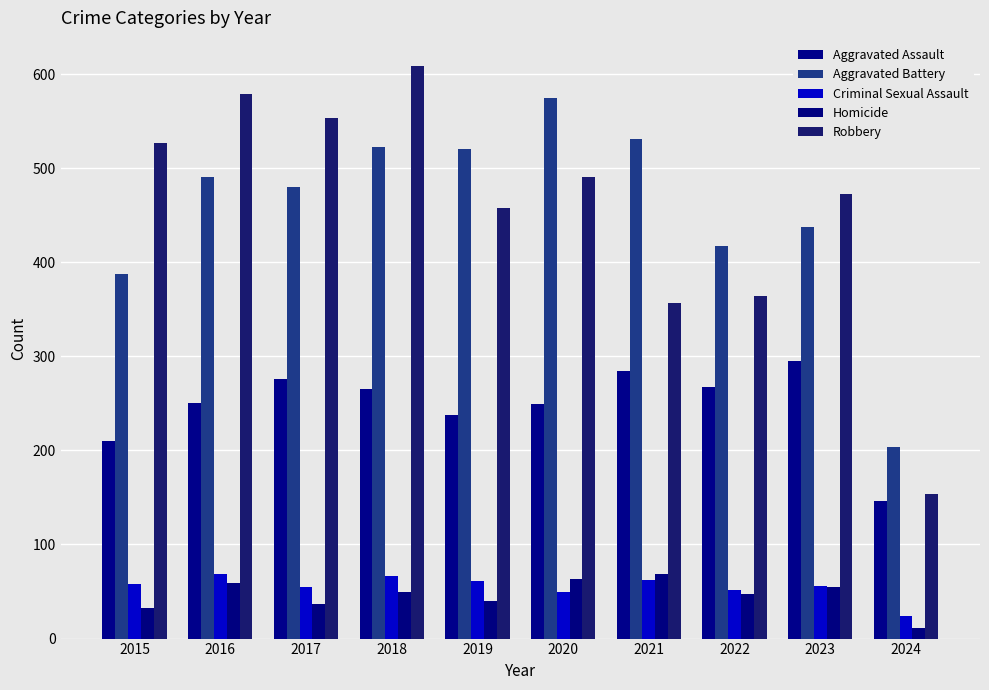

Which series has the largest range (max minus min)?

Robbery